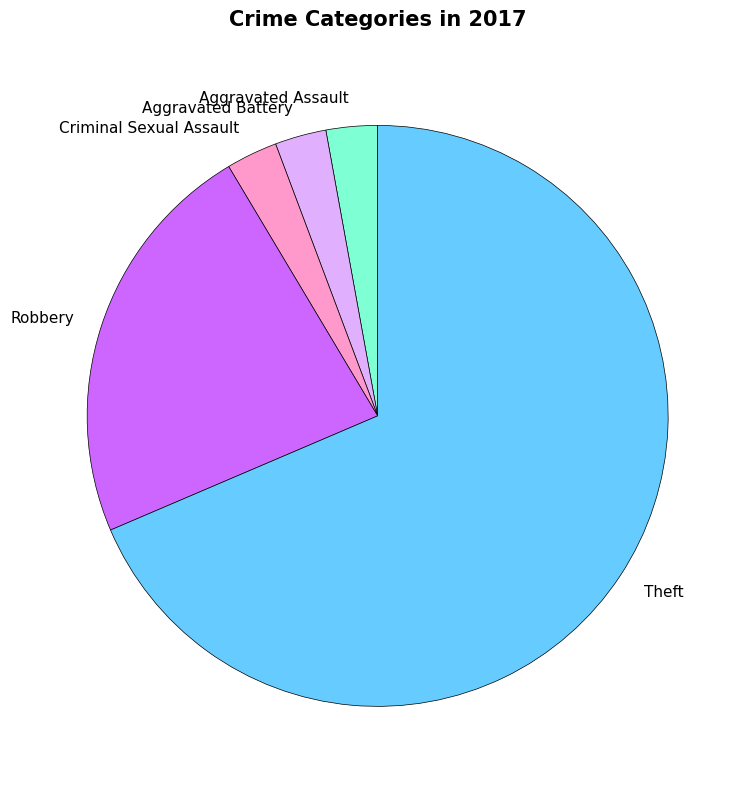

Which category has the biggest portion of the pie?

Theft